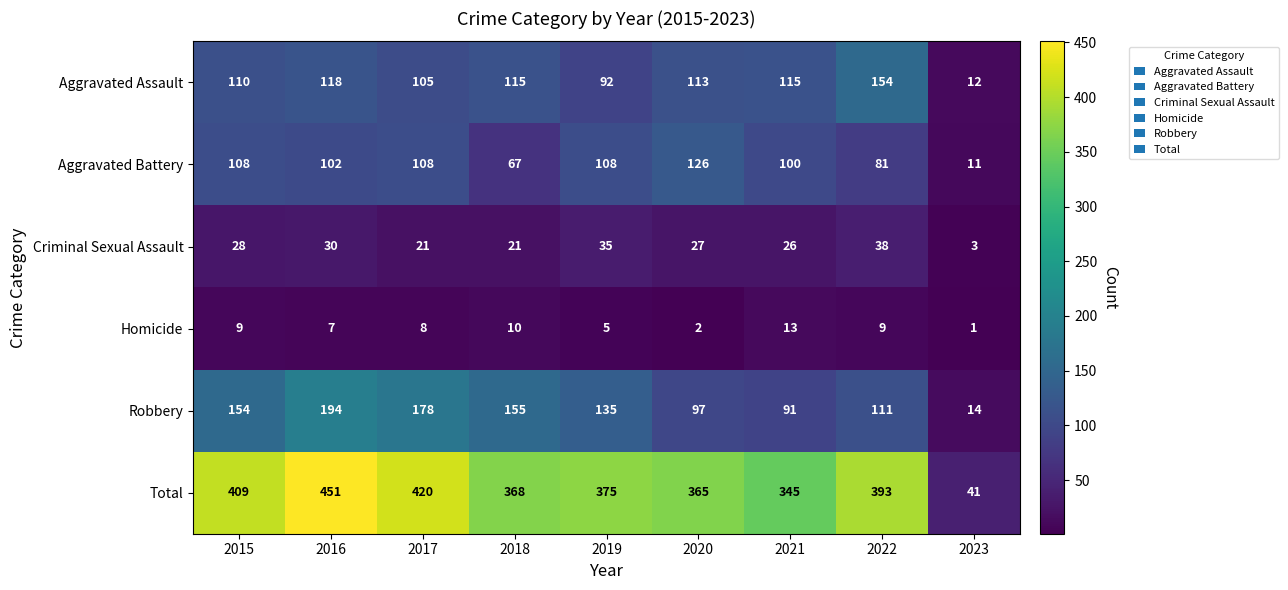

Between 2018 and 2022, which series saw the biggest shift?

Robbery